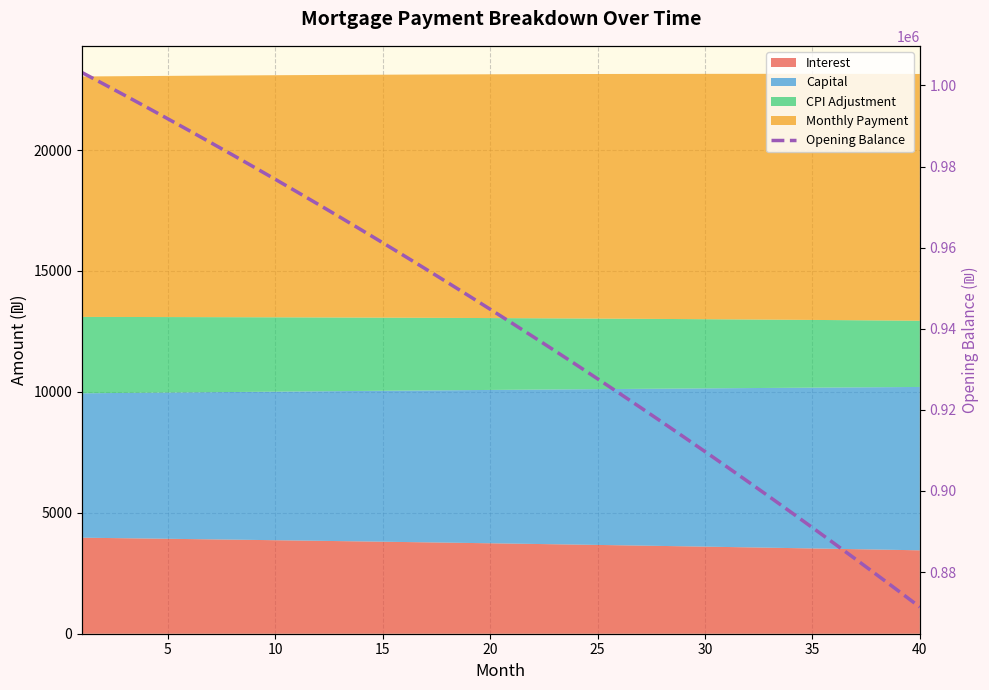

What is the ratio of the value at 14 to the value at 35?

1.1